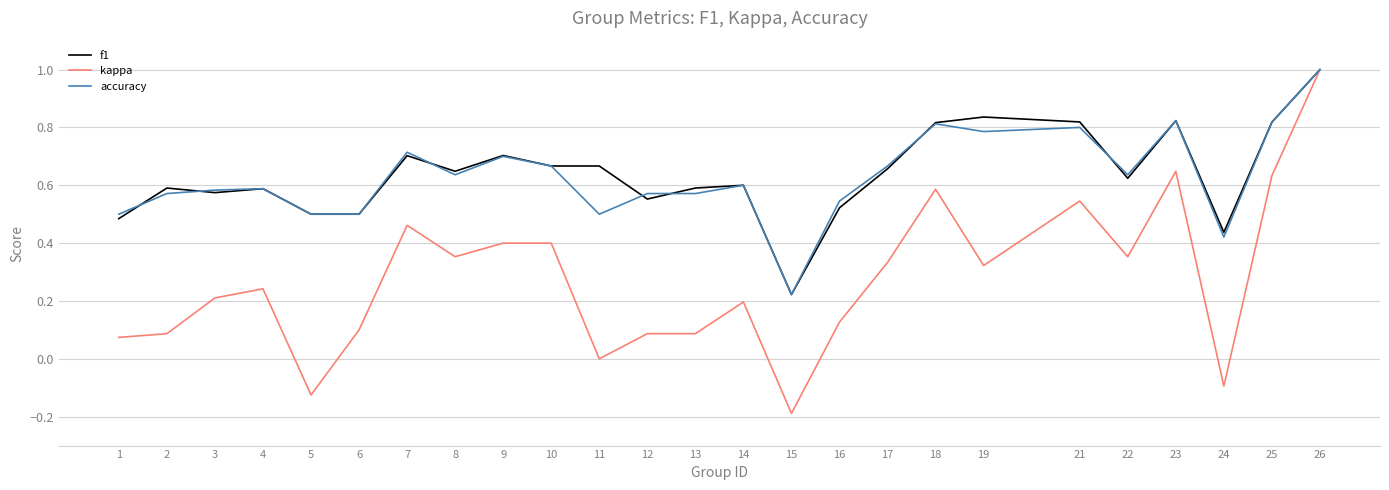

Which series changed the most between 15 and 17?

kappa